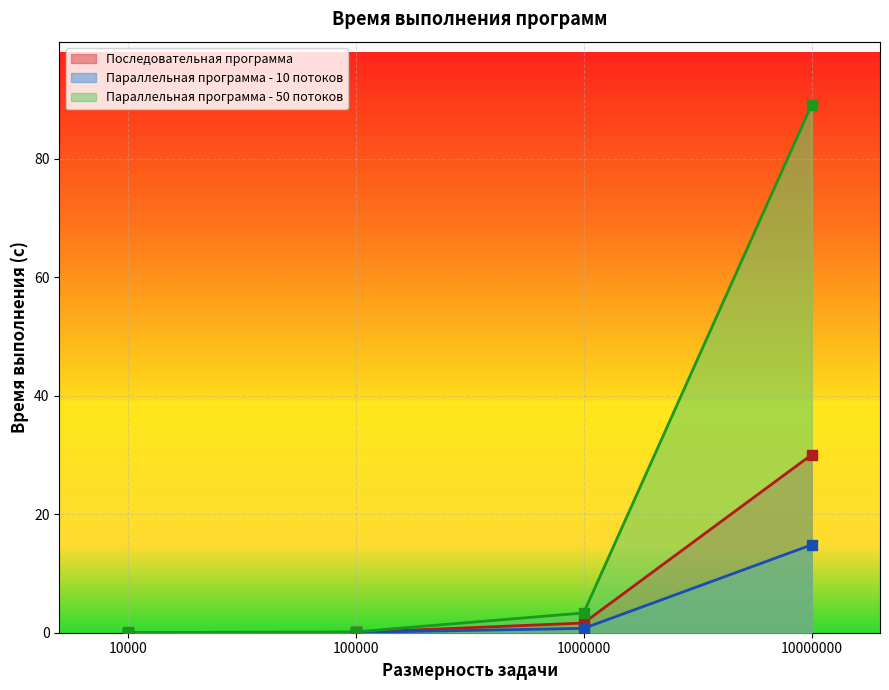

What are all the series names shown in the legend?

Последовательная программа, Параллельная программа - 10 потоков, Параллельная программа - 50 потоков